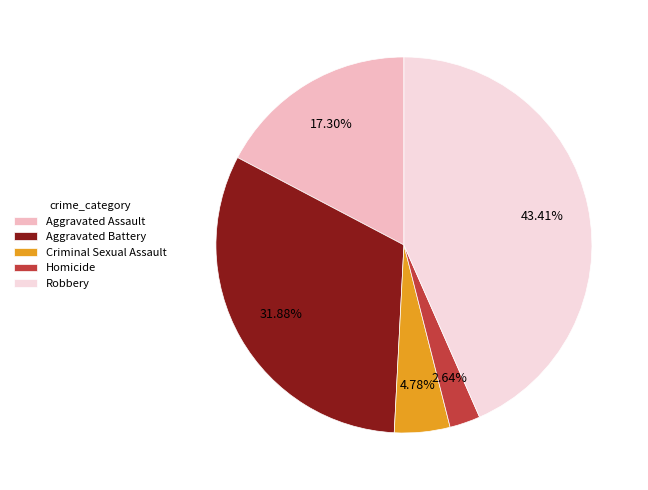

Combined, what portion of the pie is Aggravated Assault and Robbery?

60.7%